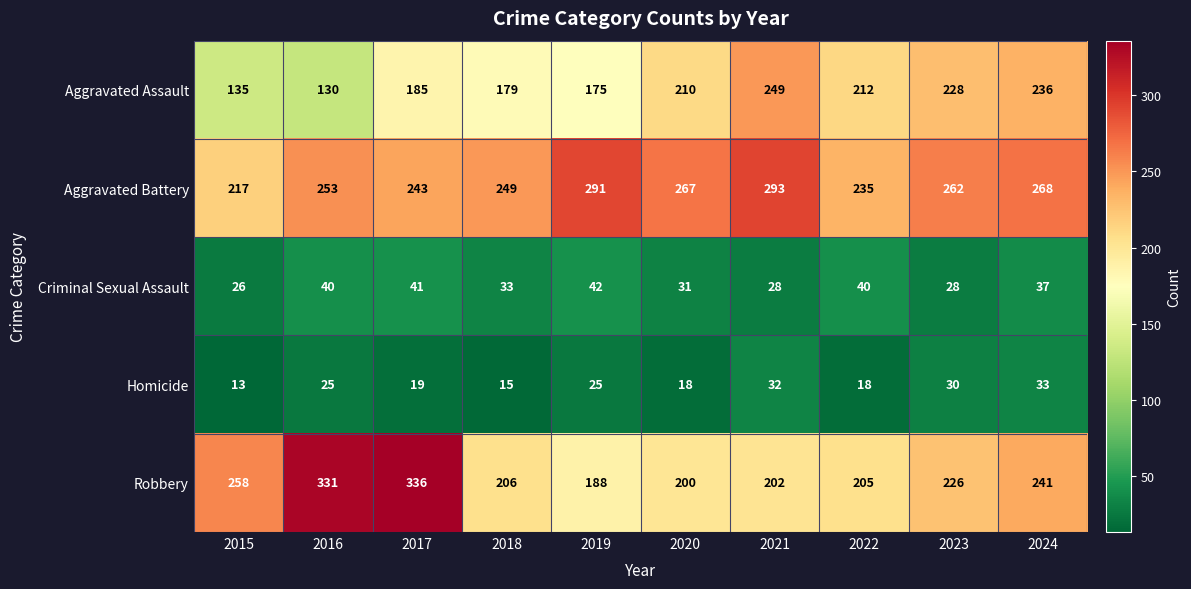

At how many categories does at least one series exceed 226?

10